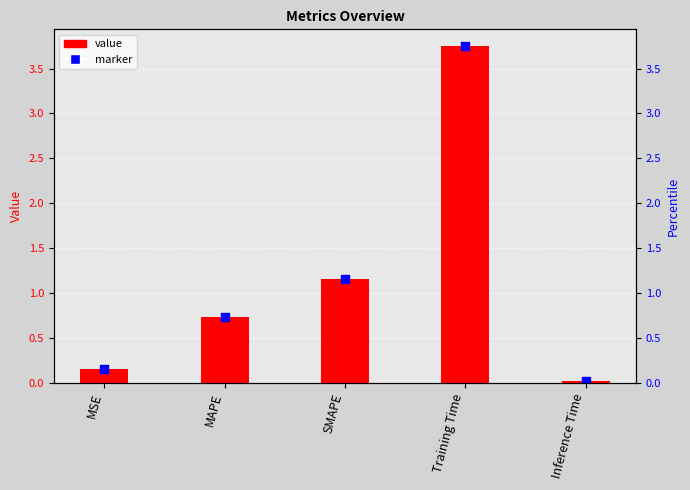

Between Inference Time and Training Time, which is larger?

Training Time